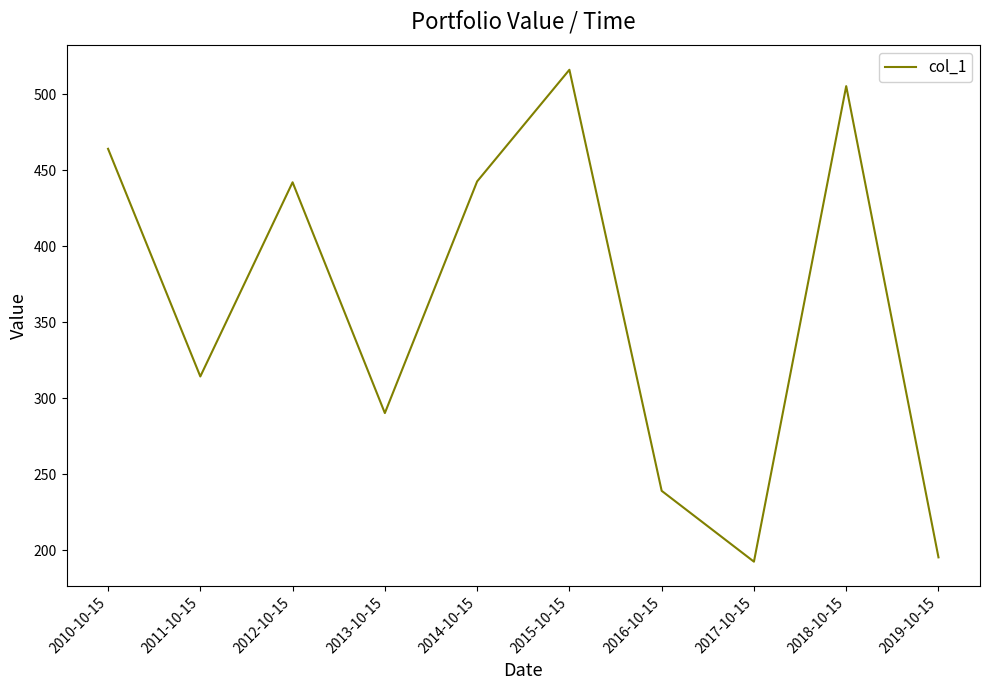

Where is the first local maximum?

2012-10-15